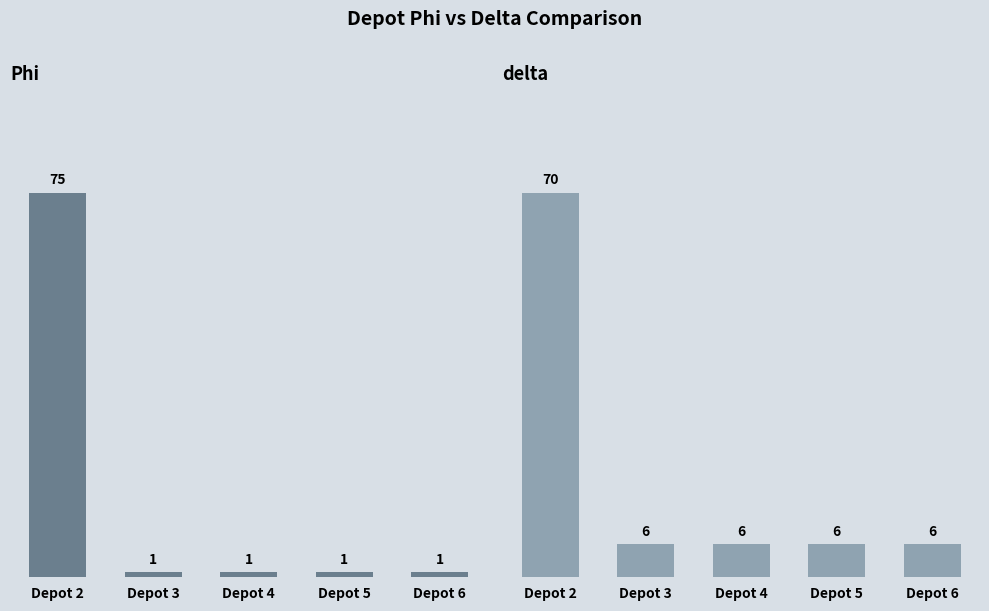

List the series in order of their peak value, highest first.

Phi, delta